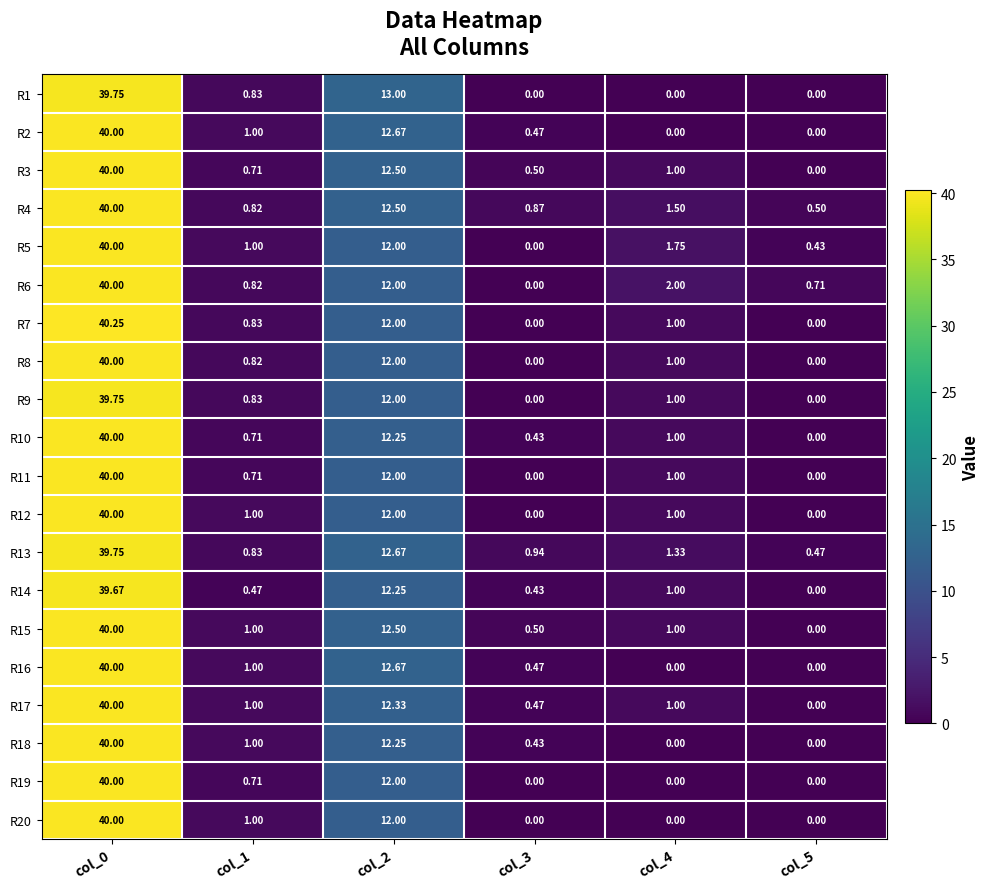

Is the value of R16 at col_3 greater than the value of R4 at col_0?

No